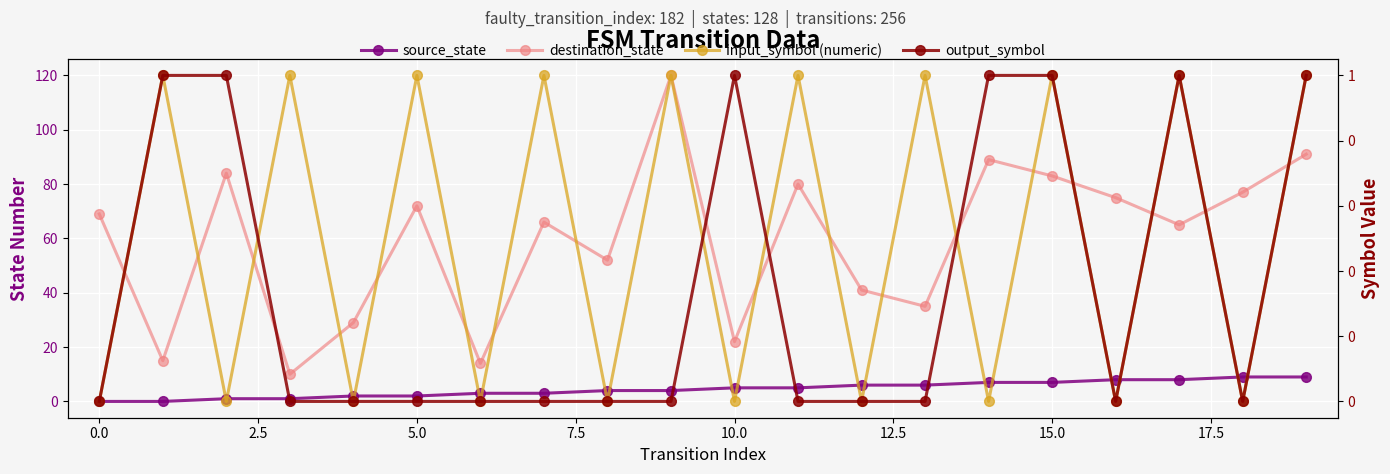

True or false: destination_state has more than 2 interior local peaks.

True